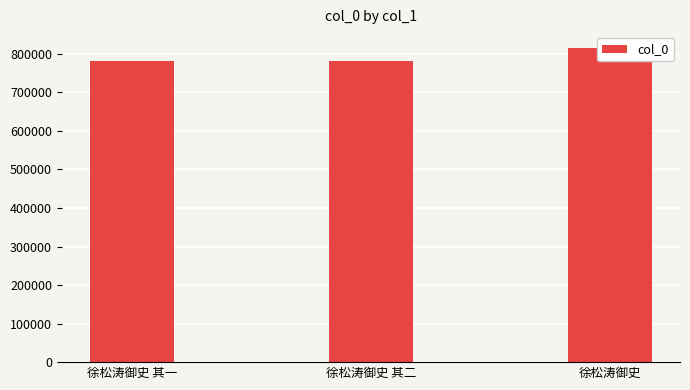

What is the label of the 2nd bar from the right?

徐松涛御史 其二